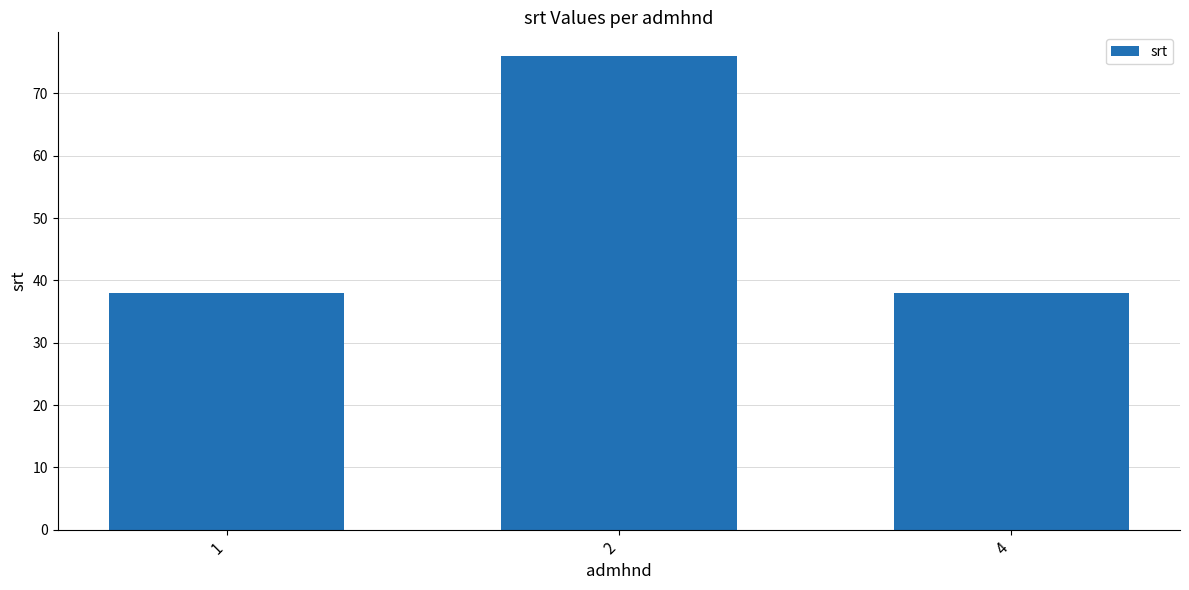

The chart shows a value of 38 at 1. True or false?

True